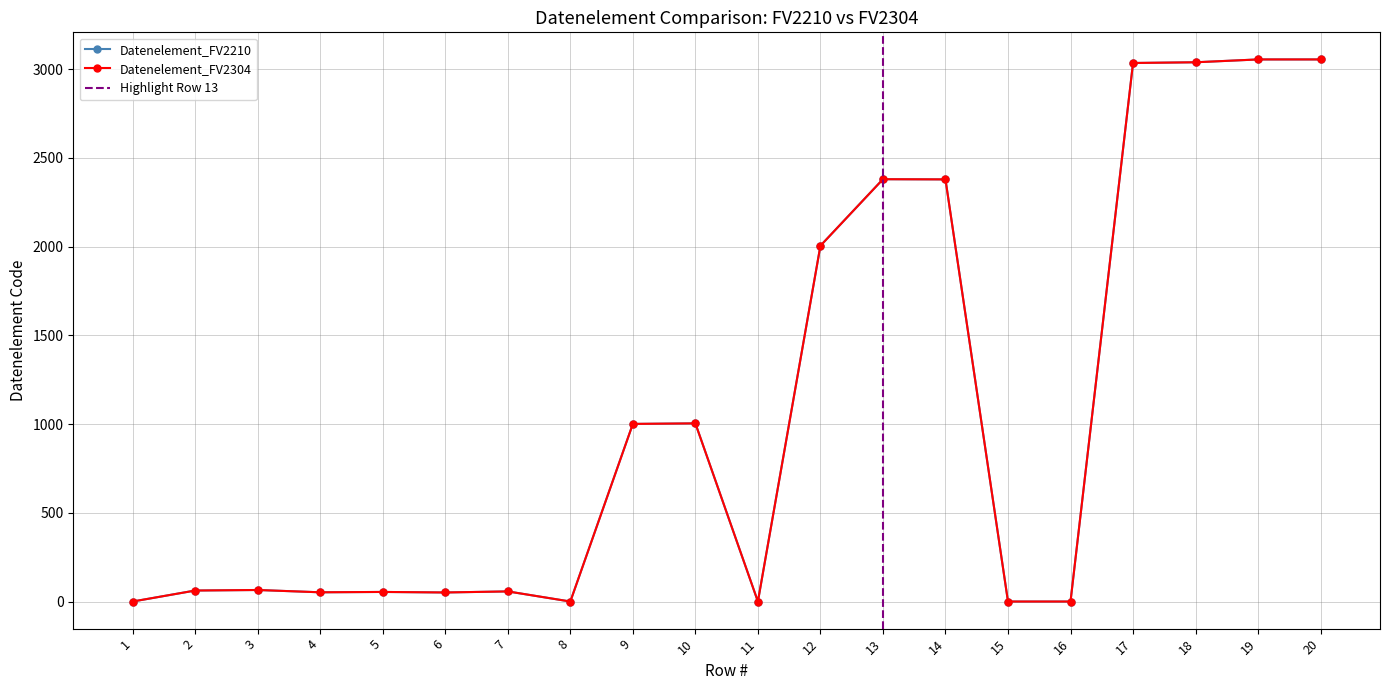

At which category does Datenelement_FV2304 reach its first local peak?

3